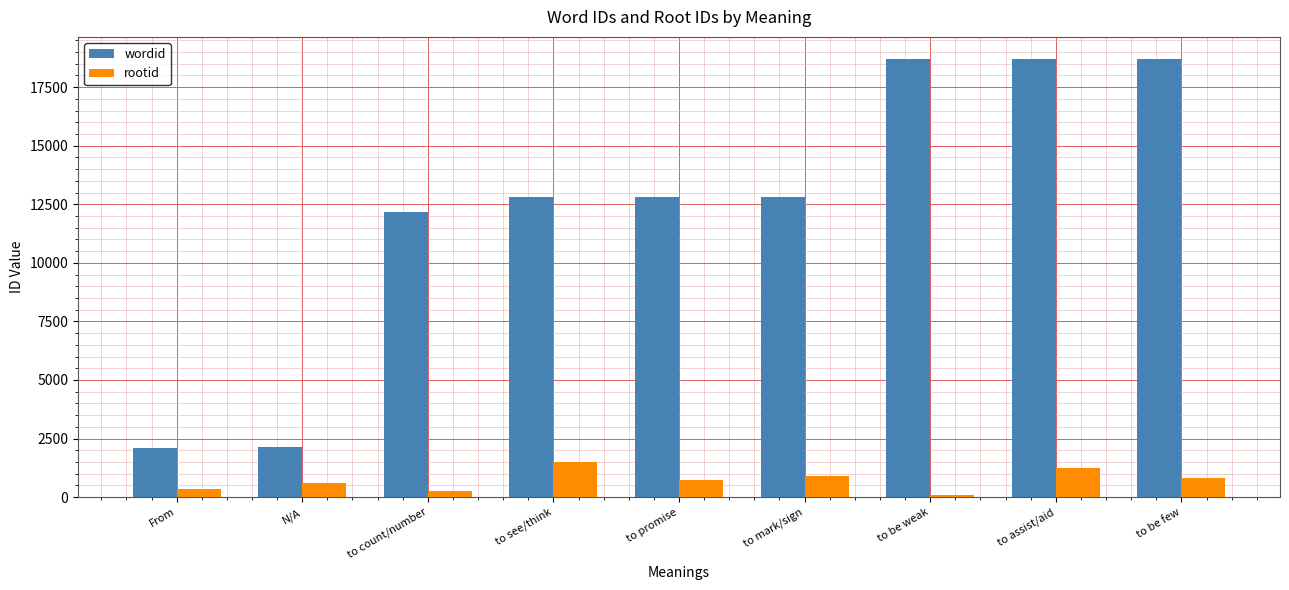

What is the difference between the highest and lowest values at to assist/aid?

17467